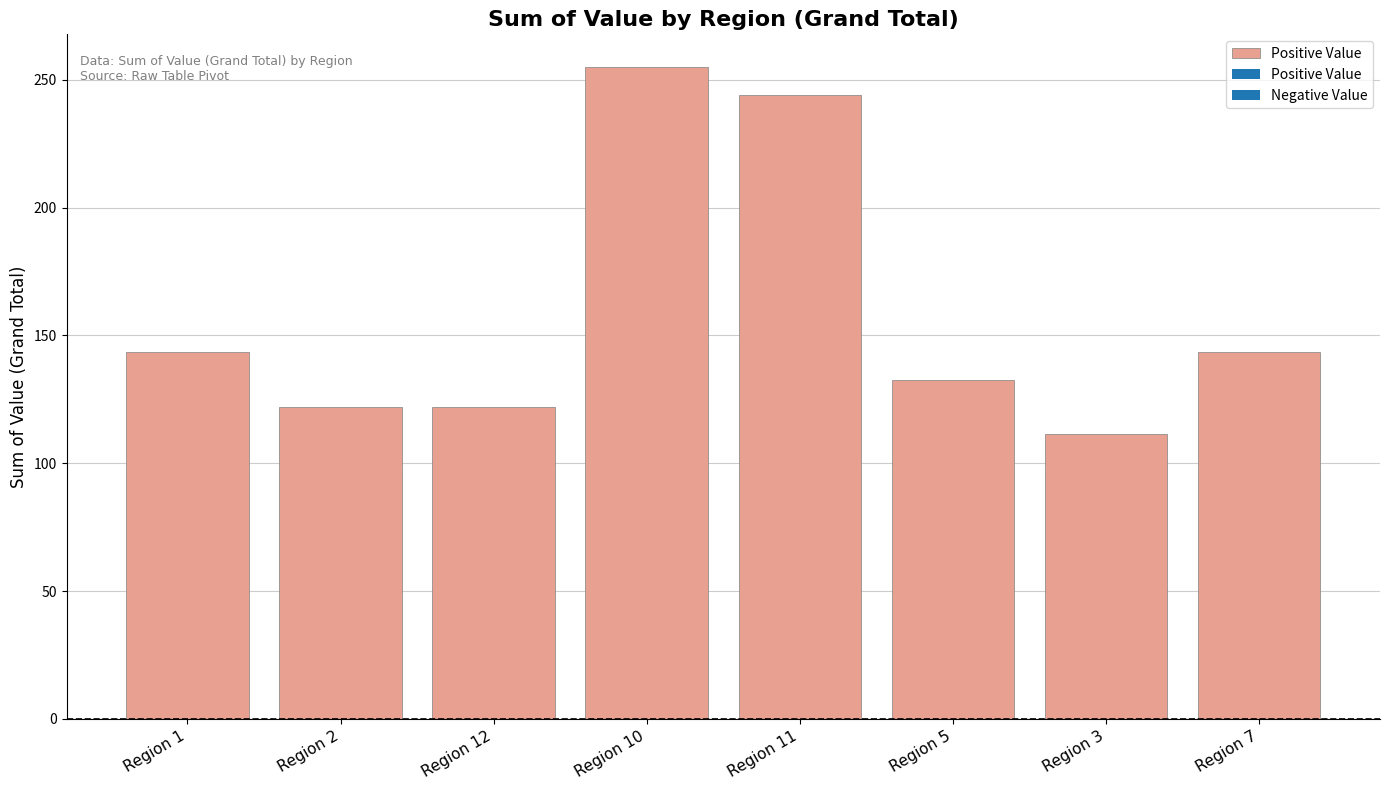

Reading left to right, extract all data points from this chart.

positive: Region 1=143.5	Region 2=121.9	Region 12=122.0	Region 10=255.0	Region 11=244.0	Region 5=132.6	Region 3=111.6	Region 7=143.6
negative: Region 1=0.0	Region 2=0.0	Region 12=0.0	Region 10=0.0	Region 11=0.0	Region 5=0.0	Region 3=0.0	Region 7=0.0